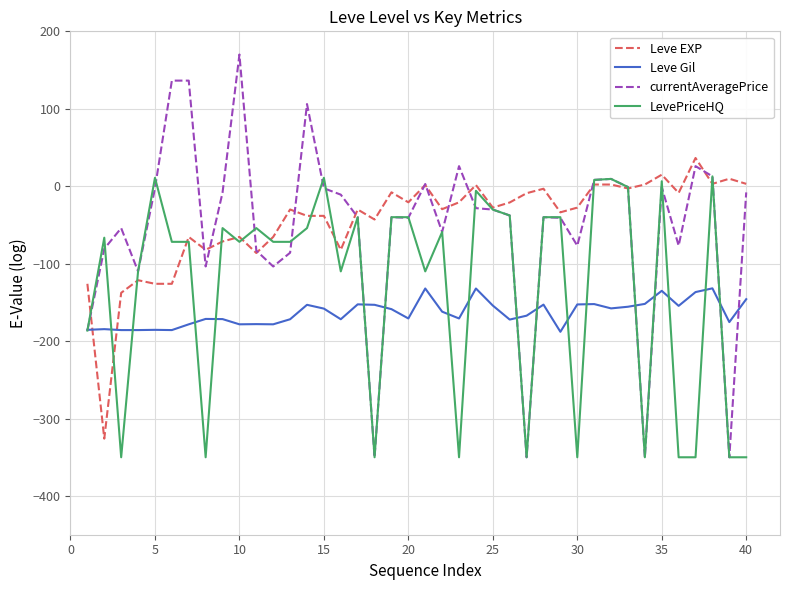

Which series has the largest range (max minus min)?

currentAveragePrice